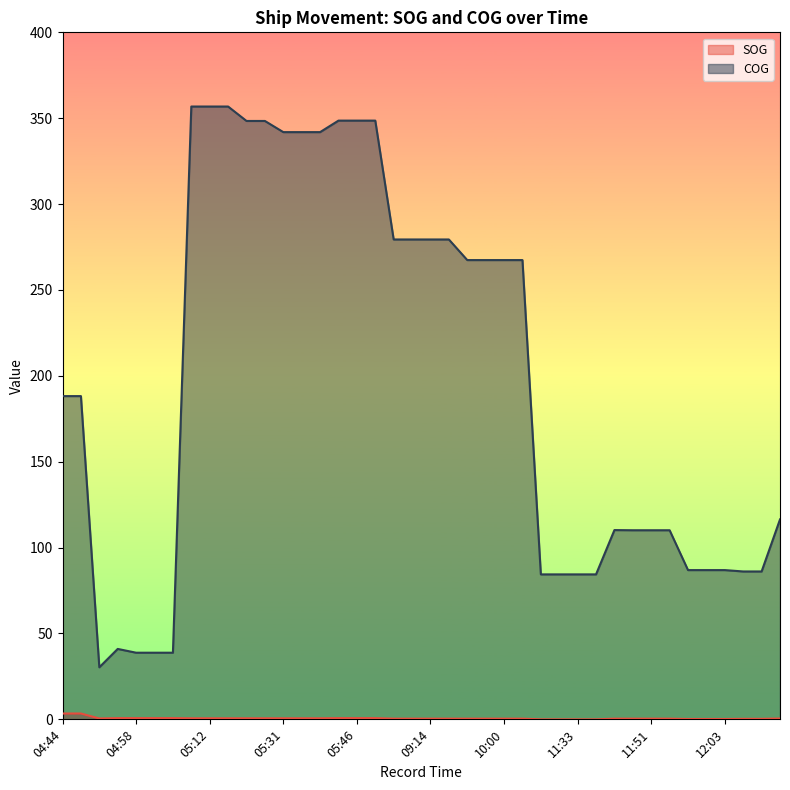

What is the label of the 8th point from the right?

11:51